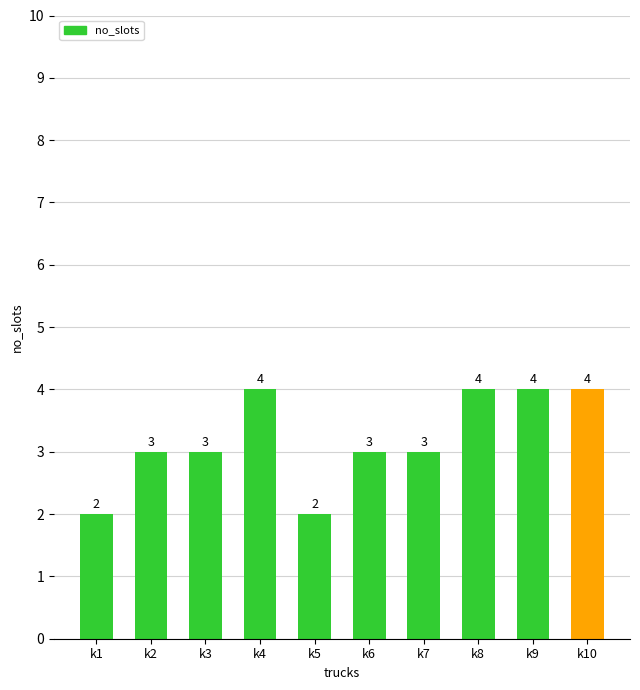

What is the greatest value displayed?

4